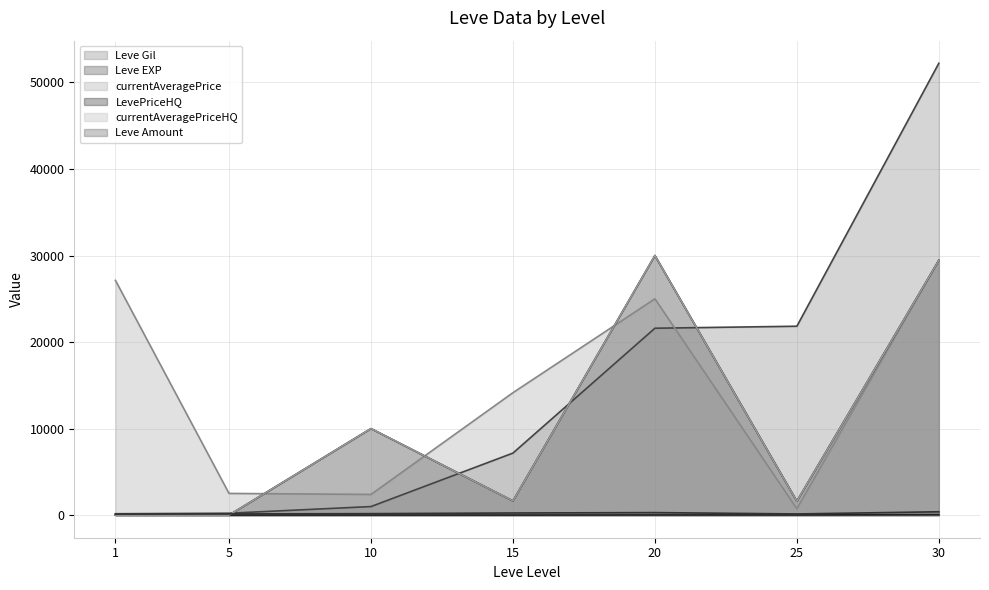

What is the difference between the maximum and second lowest values in the currentAveragePrice series?

27056